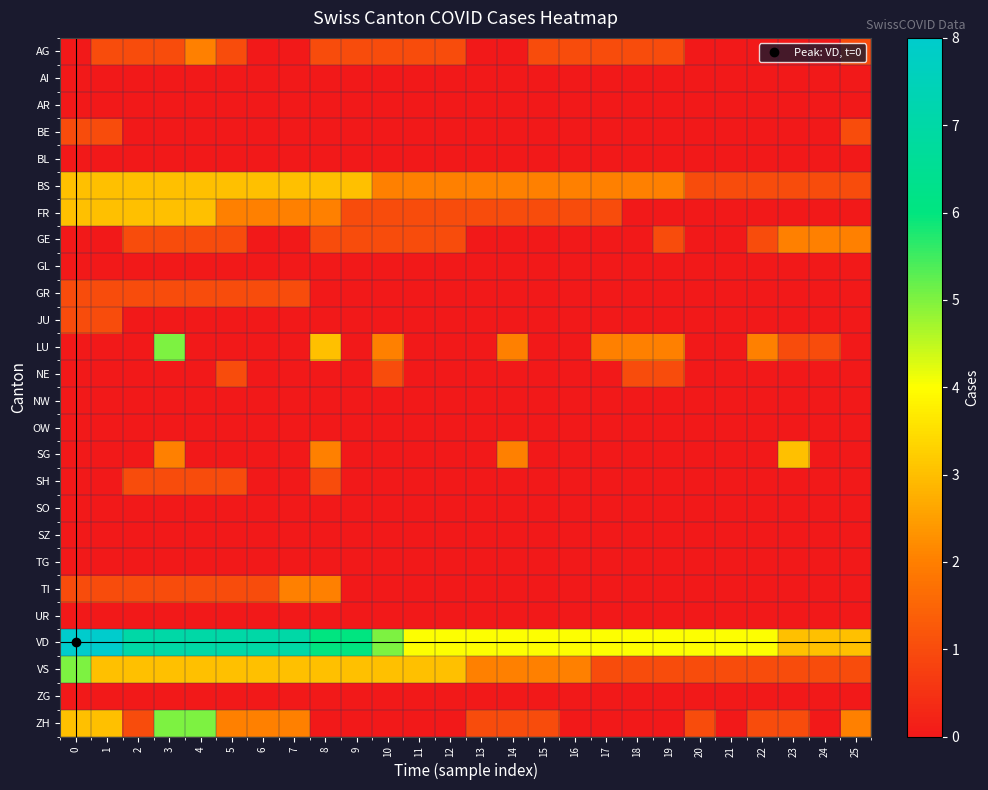

Reading left to right, extract all data points from this chart.

AG: 0=0	1=1	2=1	3=1	4=2	5=1	6=0	7=0	8=1	9=1	10=1	11=1	12=1	13=0	14=0	15=1	16=1	17=1	18=1	19=1	20=0	21=0	22=0	23=0	24=0	25=1
AI: 0=0	1=0	2=0	3=0	4=0	5=0	6=0	7=0	8=0	9=0	10=0	11=0	12=0	13=0	14=0	15=0	16=0	17=0	18=0	19=0	20=0	21=0	22=0	23=0	24=0	25=0
AR: 0=0	1=0	2=0	3=0	4=0	5=0	6=0	7=0	8=0	9=0	10=0	11=0	12=0	13=0	14=0	15=0	16=0	17=0	18=0	19=0	20=0	21=0	22=0	23=0	24=0	25=0
BE: 0=1	1=1	2=0	3=0	4=0	5=0	6=0	7=0	8=0	9=0	10=0	11=0	12=0	13=0	14=0	15=0	16=0	17=0	18=0	19=0	20=0	21=0	22=0	23=0	24=0	25=1
BL: 0=0	1=0	2=0	3=0	4=0	5=0	6=0	7=0	8=0	9=0	10=0	11=0	12=0	13=0	14=0	15=0	16=0	17=0	18=0	19=0	20=0	21=0	22=0	23=0	24=0	25=0
BS: 0=3	1=3	2=3	3=3	4=3	5=3	6=3	7=3	8=3	9=3	10=2	11=2	12=2	13=2	14=2	15=2	16=2	17=2	18=2	19=2	20=1	21=1	22=1	23=1	24=1	25=1
FR: 0=3	1=3	2=3	3=3	4=3	5=2	6=2	7=2	8=2	9=1	10=1	11=1	12=1	13=1	14=1	15=1	16=1	17=1	18=0	19=0	20=0	21=0	22=0	23=0	24=0	25=0
GE: 0=0	1=0	2=1	3=1	4=1	5=1	6=0	7=0	8=1	9=1	10=1	11=1	12=1	13=0	14=0	15=0	16=0	17=0	18=0	19=1	20=0	21=0	22=1	23=2	24=2	25=2
GL: 0=0	1=0	2=0	3=0	4=0	5=0	6=0	7=0	8=0	9=0	10=0	11=0	12=0	13=0	14=0	15=0	16=0	17=0	18=0	19=0	20=0	21=0	22=0	23=0	24=0	25=0
GR: 0=1	1=1	2=1	3=1	4=1	5=1	6=1	7=1	8=0	9=0	10=0	11=0	12=0	13=0	14=0	15=0	16=0	17=0	18=0	19=0	20=0	21=0	22=0	23=0	24=0	25=0
JU: 0=1	1=1	2=0	3=0	4=0	5=0	6=0	7=0	8=0	9=0	10=0	11=0	12=0	13=0	14=0	15=0	16=0	17=0	18=0	19=0	20=0	21=0	22=0	23=0	24=0	25=0
LU: 0=0	1=0	2=0	3=5	4=0	5=0	6=0	7=0	8=3	9=0	10=2	11=0	12=0	13=0	14=2	15=0	16=0	17=2	18=2	19=2	20=0	21=0	22=2	23=1	24=1	25=0
NE: 0=0	1=0	2=0	3=0	4=0	5=1	6=0	7=0	8=0	9=0	10=1	11=0	12=0	13=0	14=0	15=0	16=0	17=0	18=1	19=1	20=0	21=0	22=0	23=0	24=0	25=0
NW: 0=0	1=0	2=0	3=0	4=0	5=0	6=0	7=0	8=0	9=0	10=0	11=0	12=0	13=0	14=0	15=0	16=0	17=0	18=0	19=0	20=0	21=0	22=0	23=0	24=0	25=0
OW: 0=0	1=0	2=0	3=0	4=0	5=0	6=0	7=0	8=0	9=0	10=0	11=0	12=0	13=0	14=0	15=0	16=0	17=0	18=0	19=0	20=0	21=0	22=0	23=0	24=0	25=0
SG: 0=0	1=0	2=0	3=2	4=0	5=0	6=0	7=0	8=2	9=0	10=0	11=0	12=0	13=0	14=2	15=0	16=0	17=0	18=0	19=0	20=0	21=0	22=0	23=3	24=0	25=0
SH: 0=0	1=0	2=1	3=1	4=1	5=1	6=0	7=0	8=1	9=0	10=0	11=0	12=0	13=0	14=0	15=0	16=0	17=0	18=0	19=0	20=0	21=0	22=0	23=0	24=0	25=0
SO: 0=0	1=0	2=0	3=0	4=0	5=0	6=0	7=0	8=0	9=0	10=0	11=0	12=0	13=0	14=0	15=0	16=0	17=0	18=0	19=0	20=0	21=0	22=0	23=0	24=0	25=0
SZ: 0=0	1=0	2=0	3=0	4=0	5=0	6=0	7=0	8=0	9=0	10=0	11=0	12=0	13=0	14=0	15=0	16=0	17=0	18=0	19=0	20=0	21=0	22=0	23=0	24=0	25=0
TG: 0=0	1=0	2=0	3=0	4=0	5=0	6=0	7=0	8=0	9=0	10=0	11=0	12=0	13=0	14=0	15=0	16=0	17=0	18=0	19=0	20=0	21=0	22=0	23=0	24=0	25=0
TI: 0=1	1=1	2=1	3=1	4=1	5=1	6=1	7=2	8=2	9=0	10=0	11=0	12=0	13=0	14=0	15=0	16=0	17=0	18=0	19=0	20=0	21=0	22=0	23=0	24=0	25=0
UR: 0=0	1=0	2=0	3=0	4=0	5=0	6=0	7=0	8=0	9=0	10=0	11=0	12=0	13=0	14=0	15=0	16=0	17=0	18=0	19=0	20=0	21=0	22=0	23=0	24=0	25=0
VD: 0=8	1=8	2=7	3=7	4=7	5=7	6=7	7=7	8=6	9=6	10=5	11=4	12=4	13=4	14=4	15=4	16=4	17=4	18=4	19=4	20=4	21=4	22=4	23=3	24=3	25=3
VS: 0=5	1=3	2=3	3=3	4=3	5=3	6=3	7=3	8=3	9=3	10=3	11=3	12=3	13=2	14=2	15=2	16=2	17=1	18=1	19=1	20=1	21=1	22=1	23=1	24=1	25=1
ZG: 0=0	1=0	2=0	3=0	4=0	5=0	6=0	7=0	8=0	9=0	10=0	11=0	12=0	13=0	14=0	15=0	16=0	17=0	18=0	19=0	20=0	21=0	22=0	23=0	24=0	25=0
ZH: 0=3	1=3	2=1	3=5	4=5	5=2	6=2	7=2	8=0	9=0	10=0	11=0	12=0	13=1	14=1	15=1	16=0	17=0	18=0	19=0	20=1	21=0	22=1	23=1	24=0	25=2